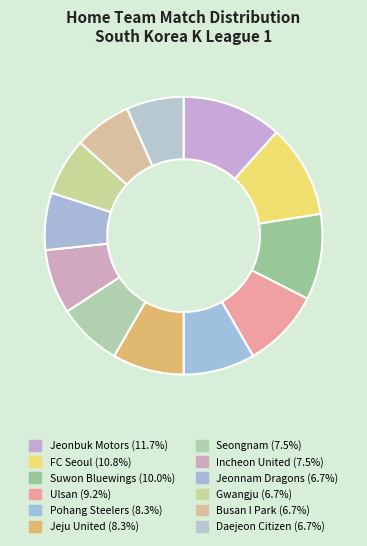

Do Jeonbuk Motors and Pohang Steelers together represent more than half of the pie?

No